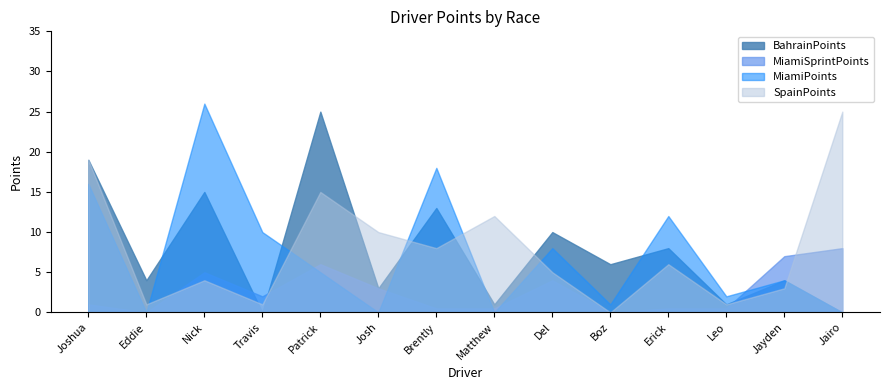

Where is the first local maximum for SpainPoints?

Nick